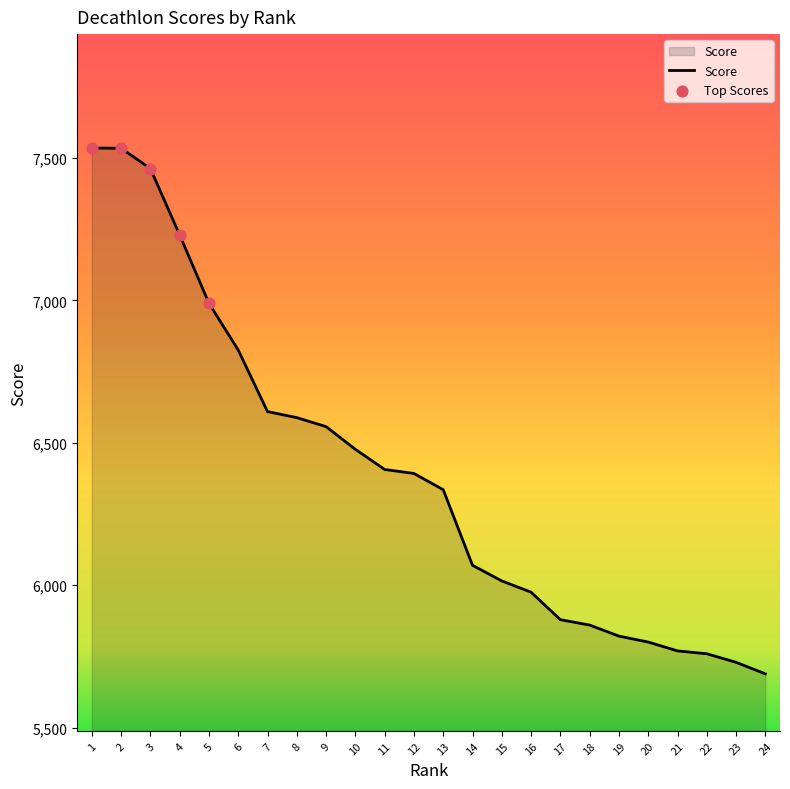

What is the ratio of the value at 9 to the value at 8?

1.0